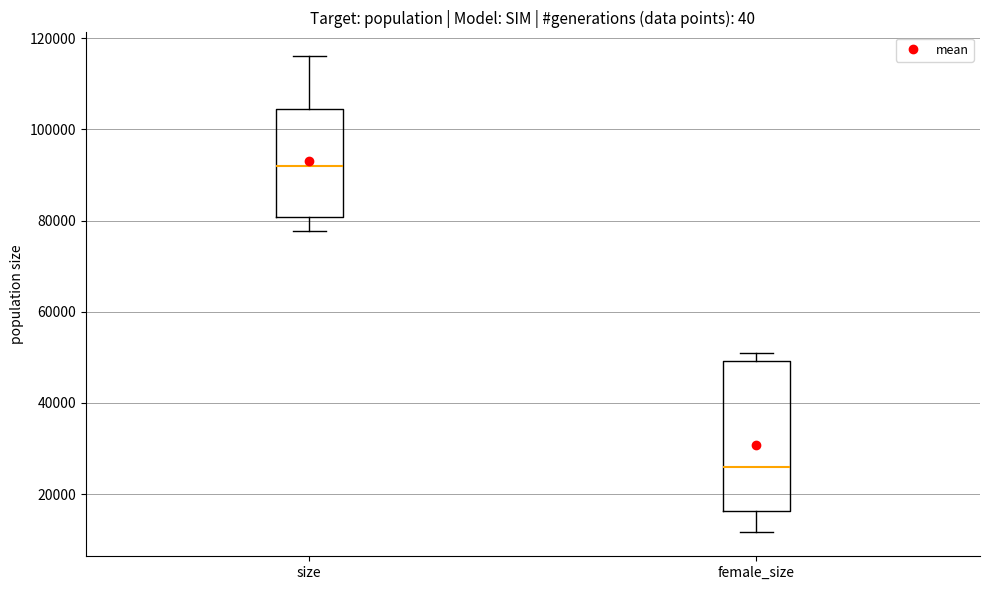

Comparing the boxes themselves (not the whiskers), which one is the tallest?

female_size